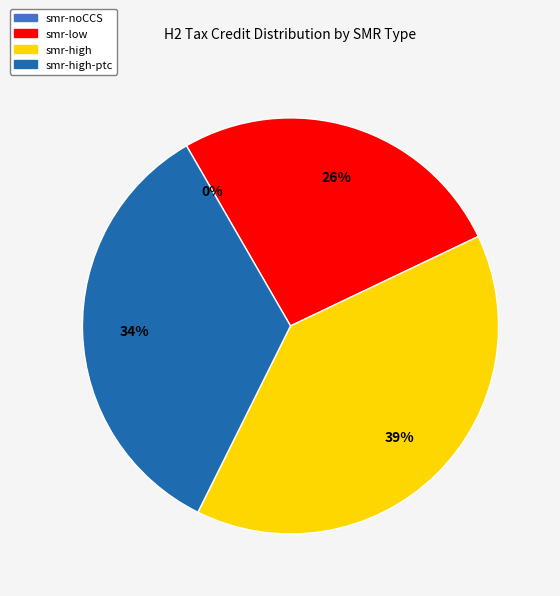

What is the largest slice in the pie chart?

smr-high